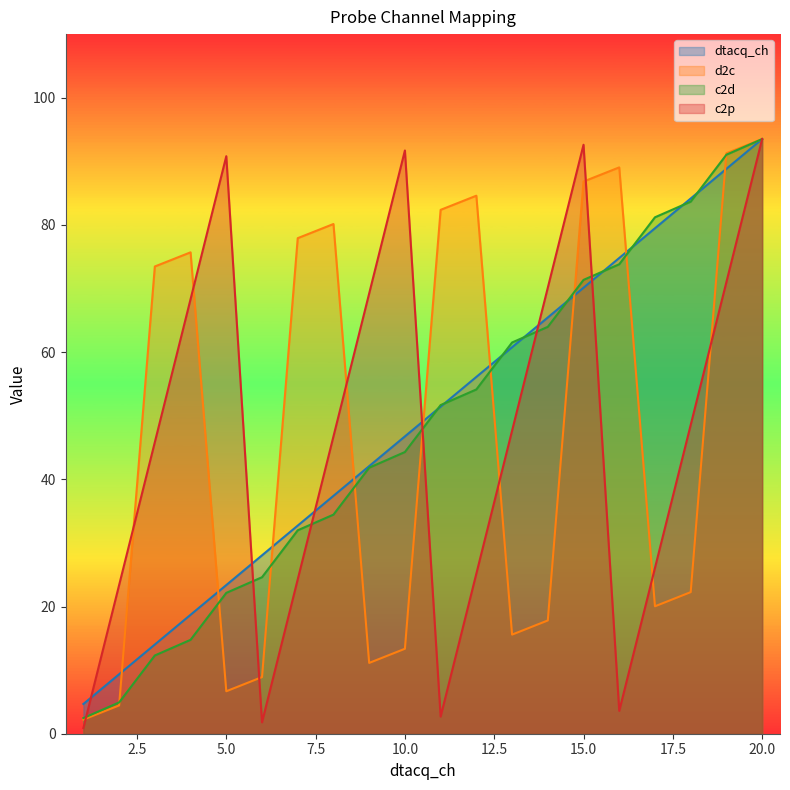

Which series has the largest total across all categories?

dtacq_ch